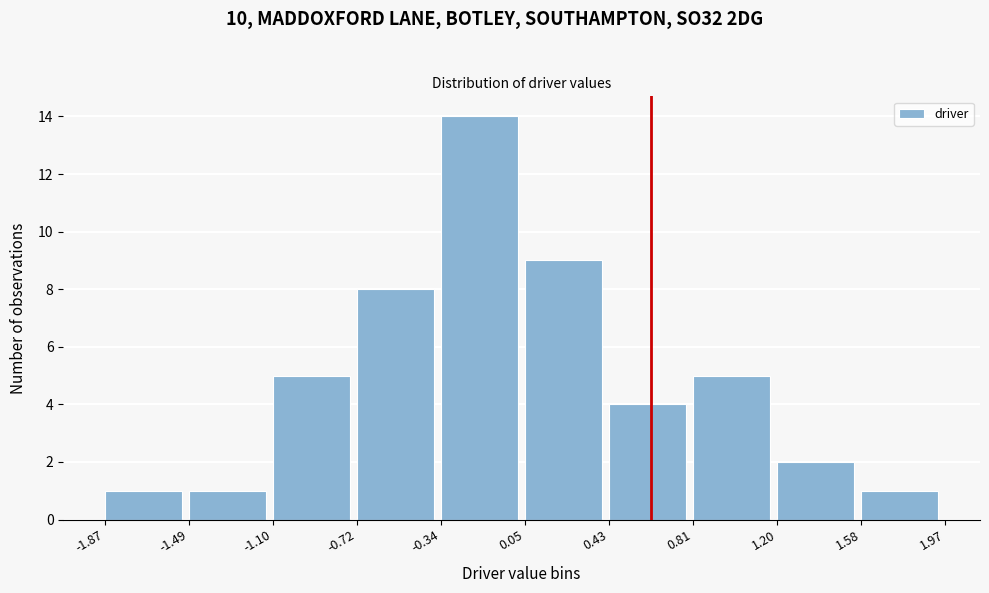

How tall is the bar that spans 0.81 to 1.20 on the x-axis? The values are not printed on the chart, so give them approximately, as read against the axis.

5